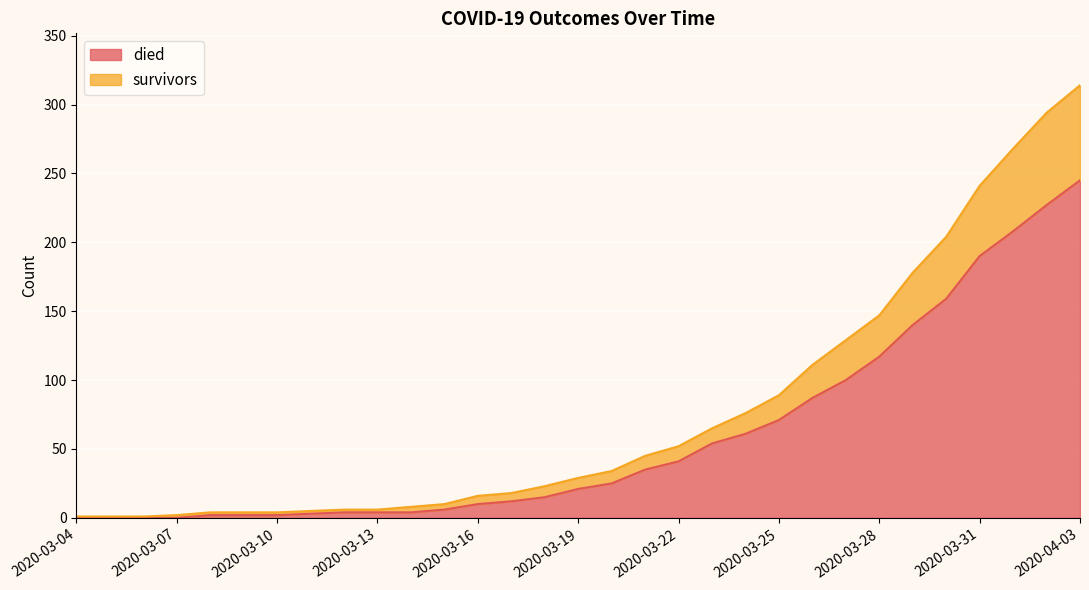

The value of survivors at 2020-03-17 is 26. True or false?

False